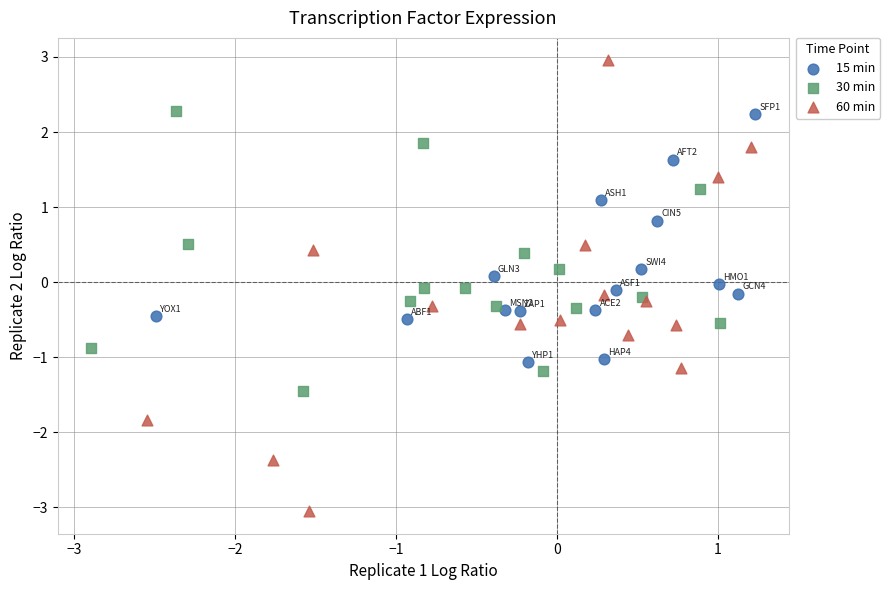

Which series has the largest Y range (max minus min)?

60 min